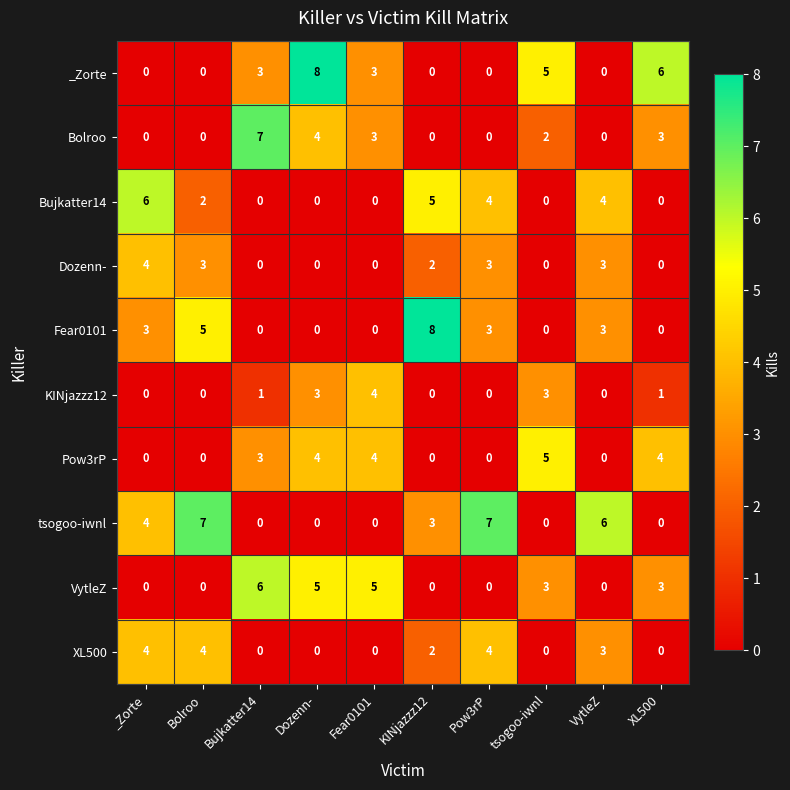

What is the difference between the maximum and minimum values in the XL500 series?

4